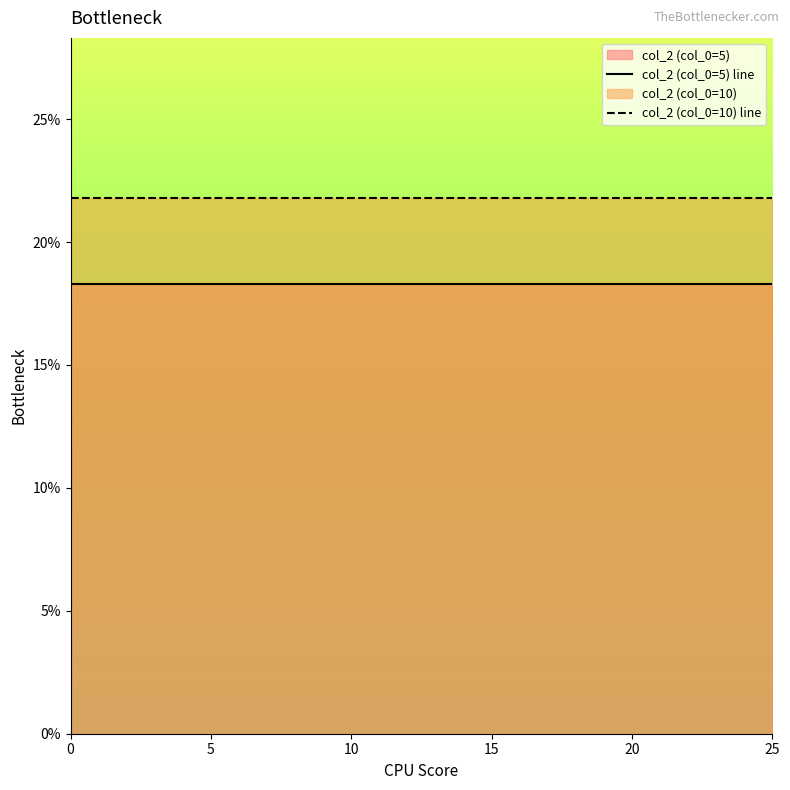

How many lines are shown in the chart?

2